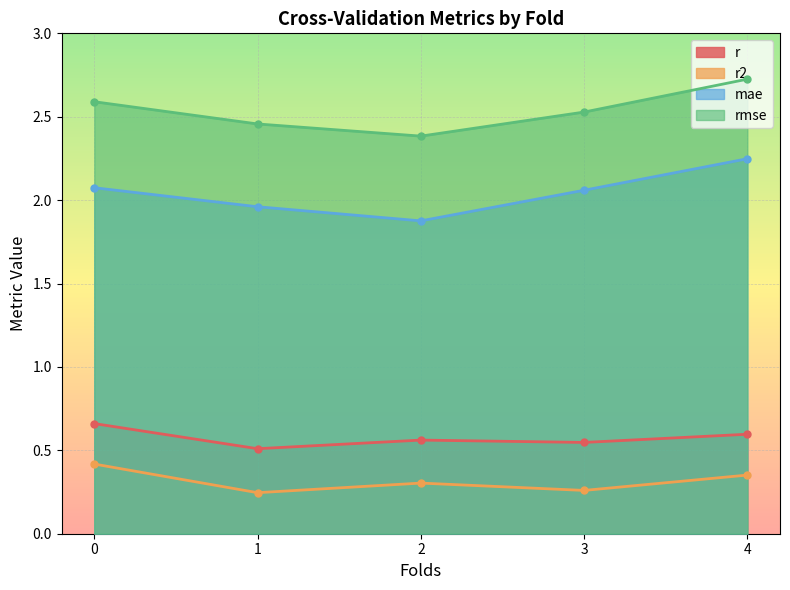

True or false: r2 and rmse cross at least once.

False